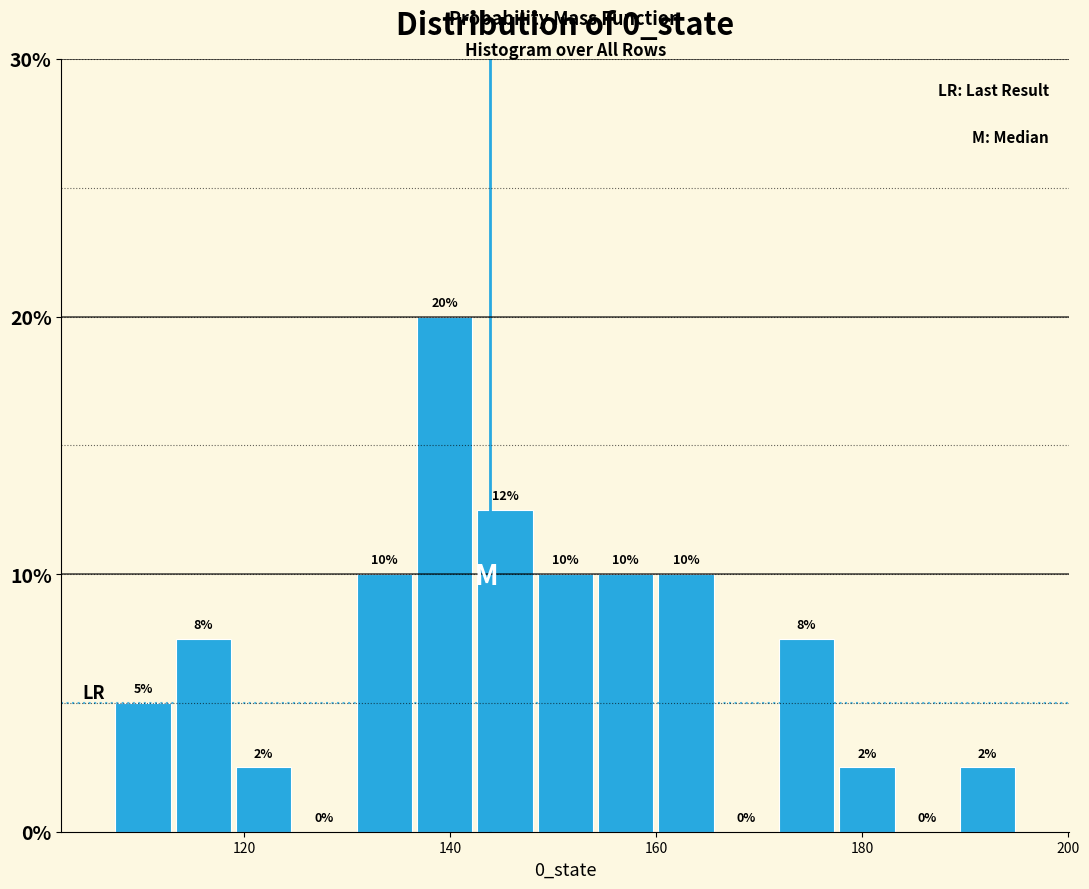

Around what value on the x-axis is the tallest bar? Give the approximate position of its centre, as read against the axis.

140